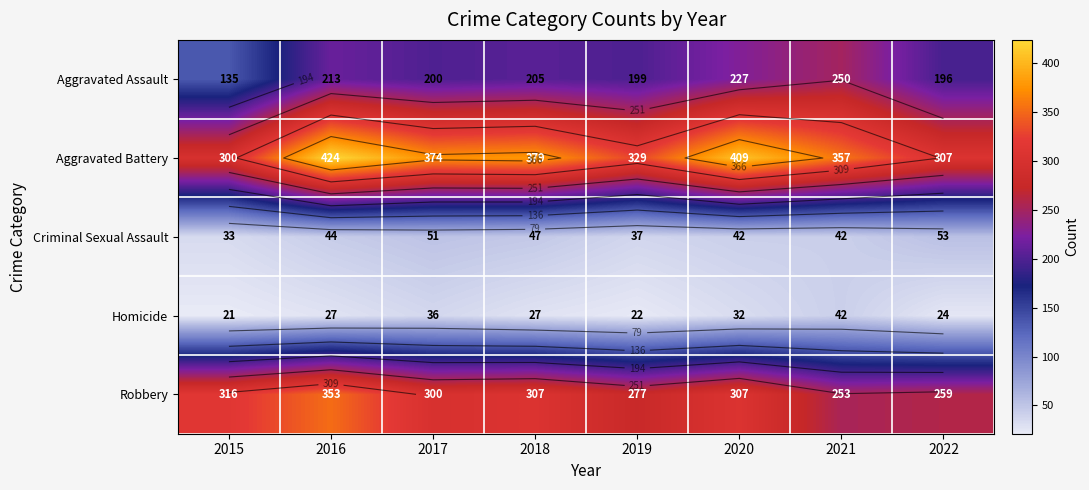

List the labels in order of Criminal Sexual Assault value, largest first.

2022, 2017, 2018, 2016, 2020, 2021, 2019, 2015